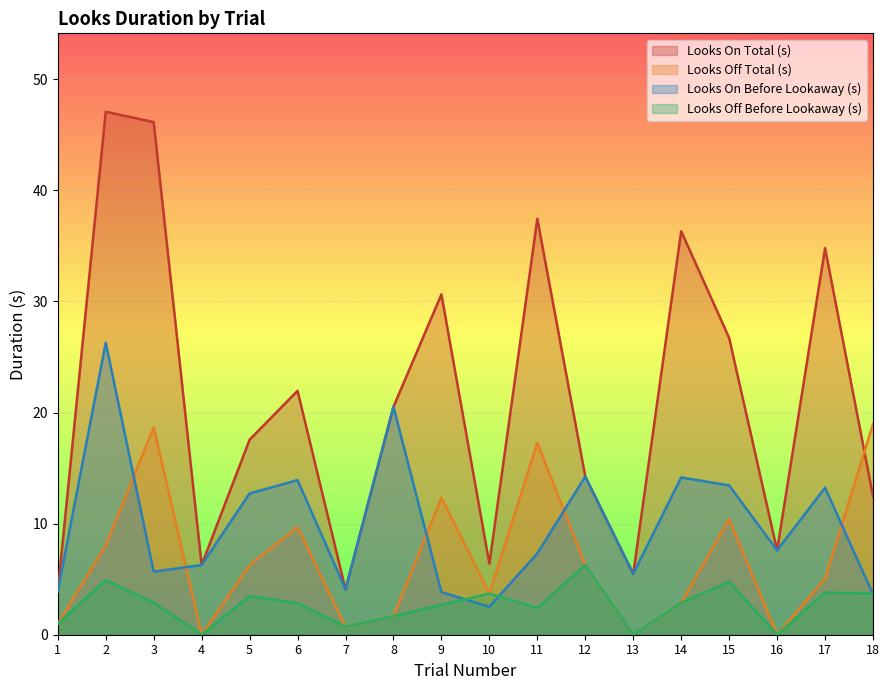

What is the difference between the maximum and second lowest values in the Looks Off Total (s) series?

19.0